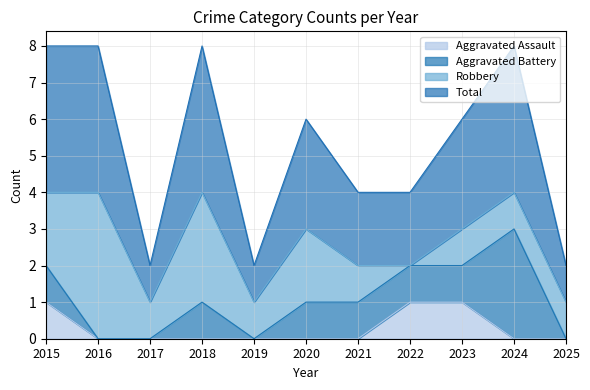

Is it true that Aggravated Assault equals 0 at 2020?

True